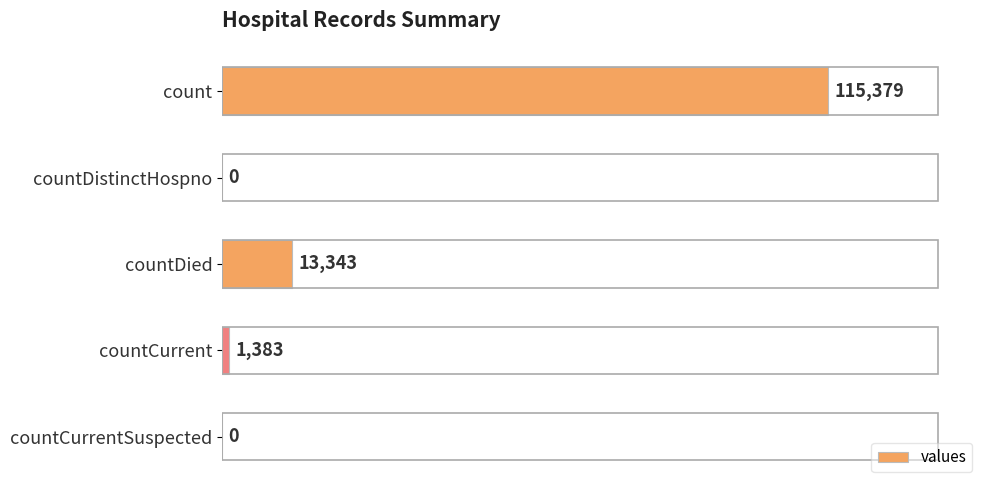

What is the change in value from count to countCurrent?

-113996